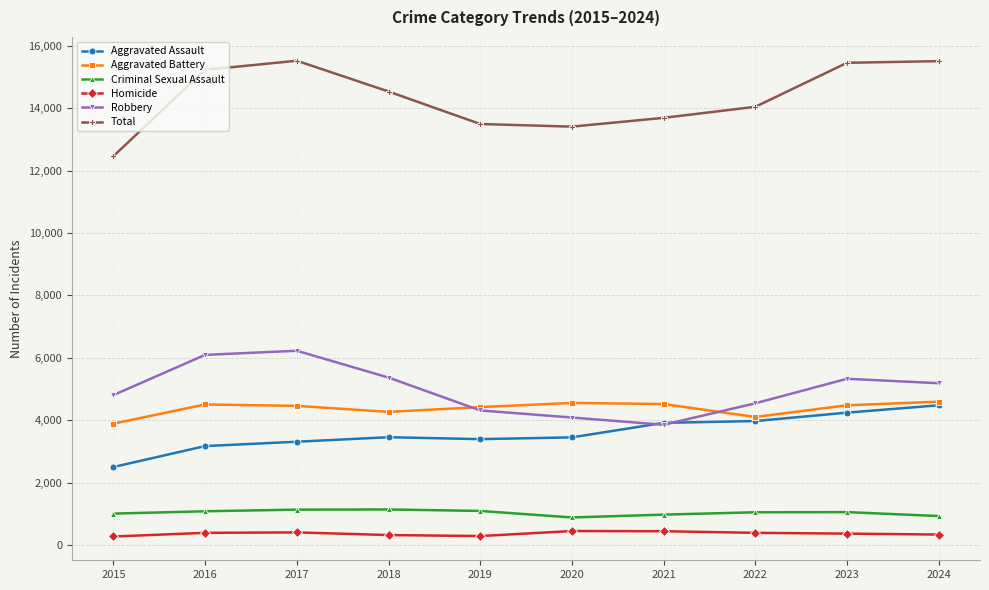

Between 2017 and 2021, which series saw the biggest shift?

Robbery